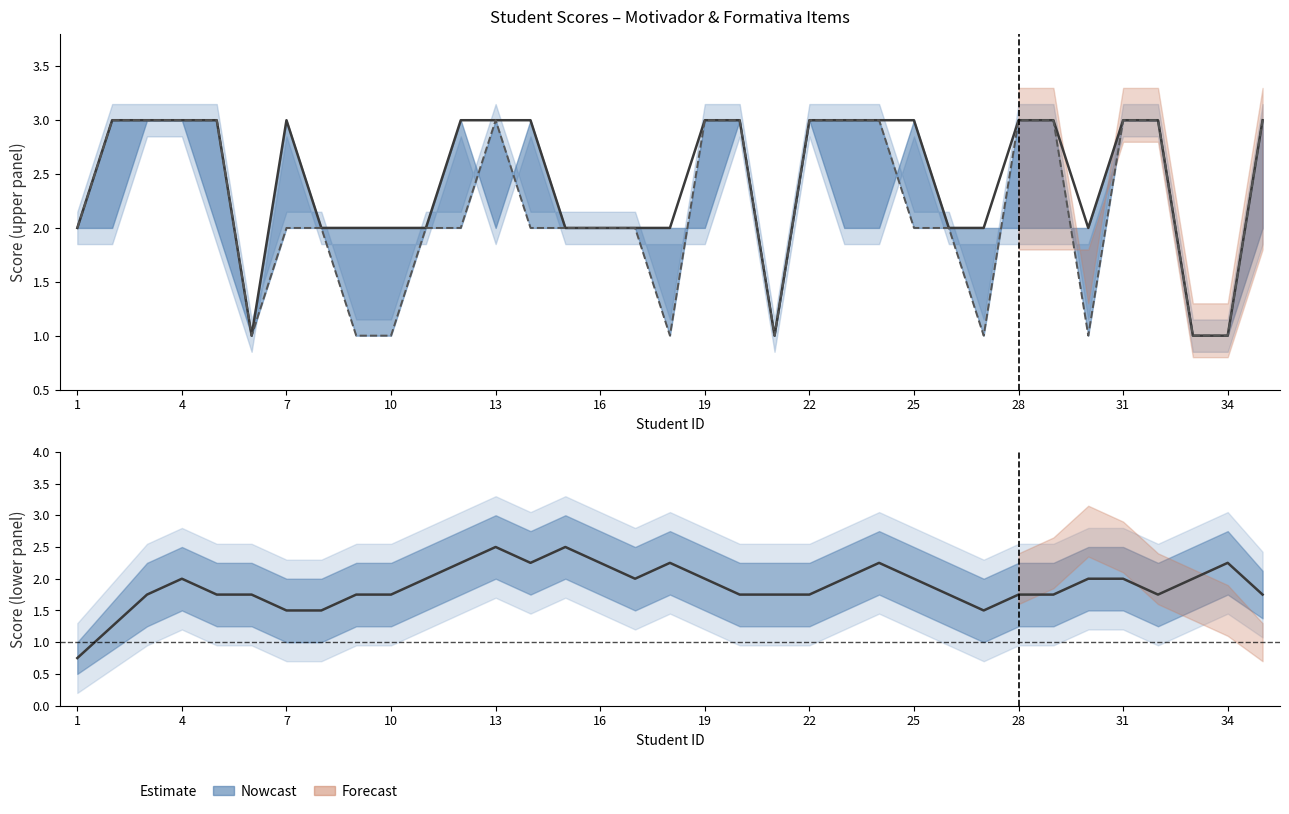

True or false: O (smoothed) and IT1 cross at least once.

True